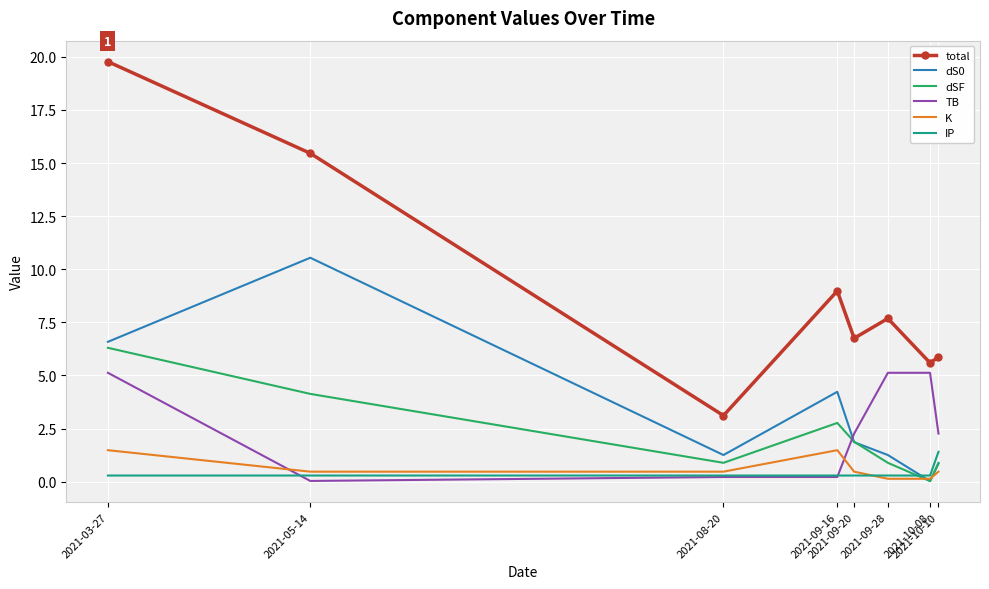

Which series has the largest total across all categories?

total